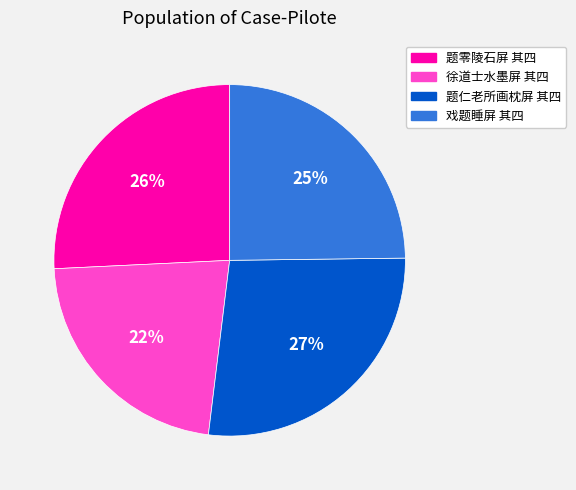

How many slices are in this pie chart?

4